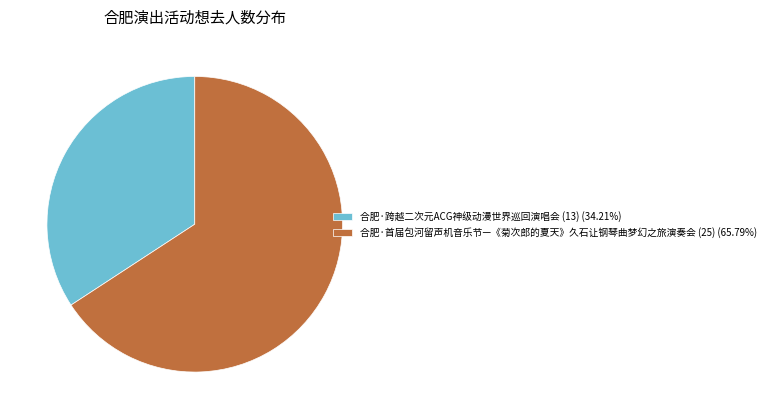

True or false: 合肥·首届包河留声机音乐节—《菊次郎的夏天》久石让钢琴曲梦幻之旅演奏会 (25) accounts for 76% of the total.

False